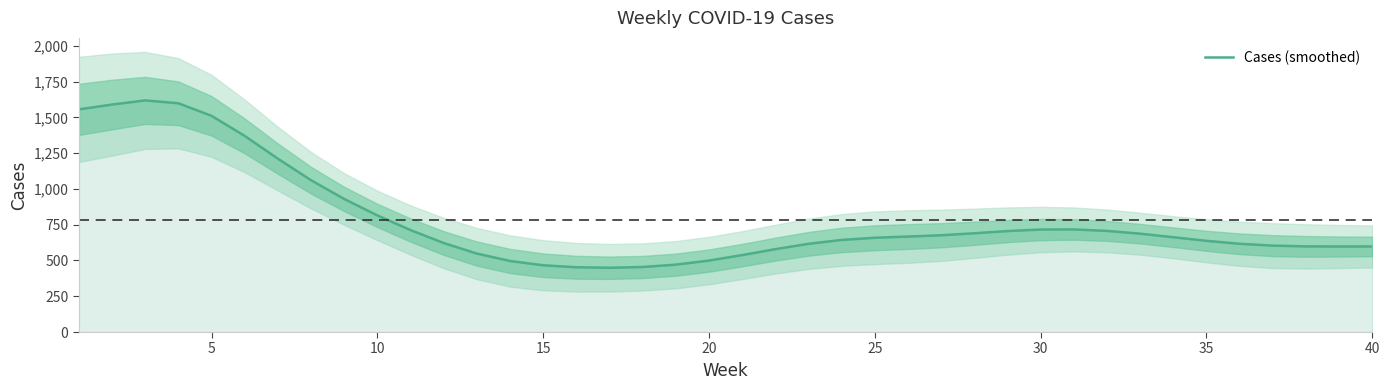

What is the minimum value for Cases (smoothed)?

449.2